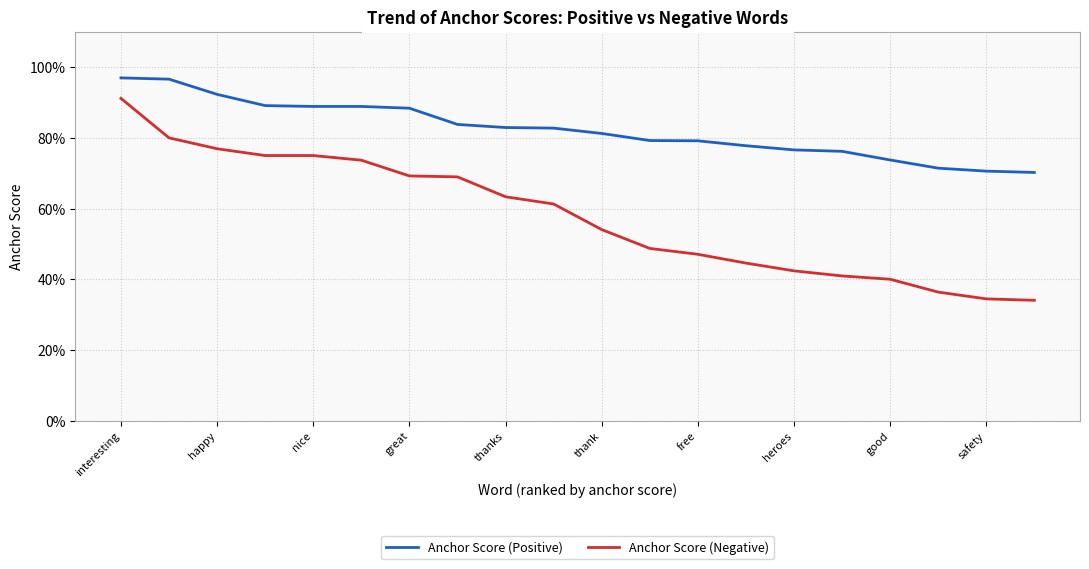

True or false: Anchor Score (Negative) and Anchor Score (Positive) intersect in this chart.

False